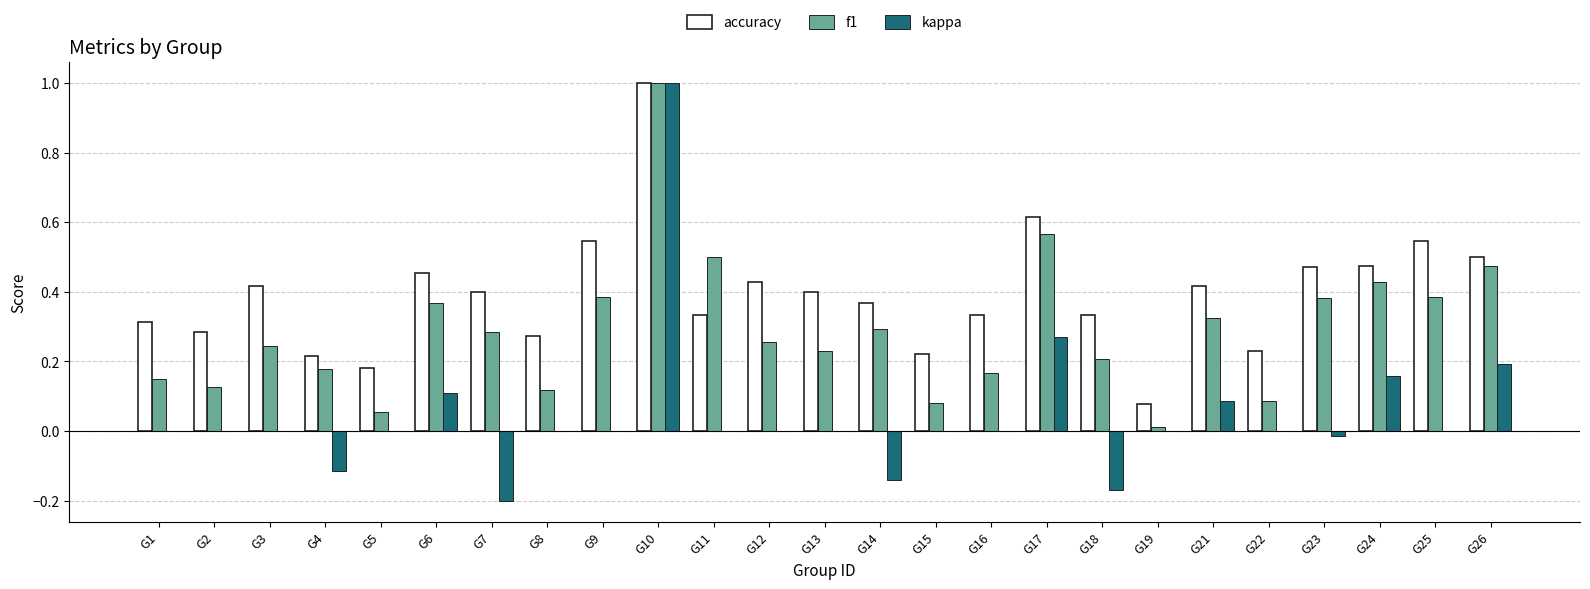

Which series has the largest total across all categories?

accuracy